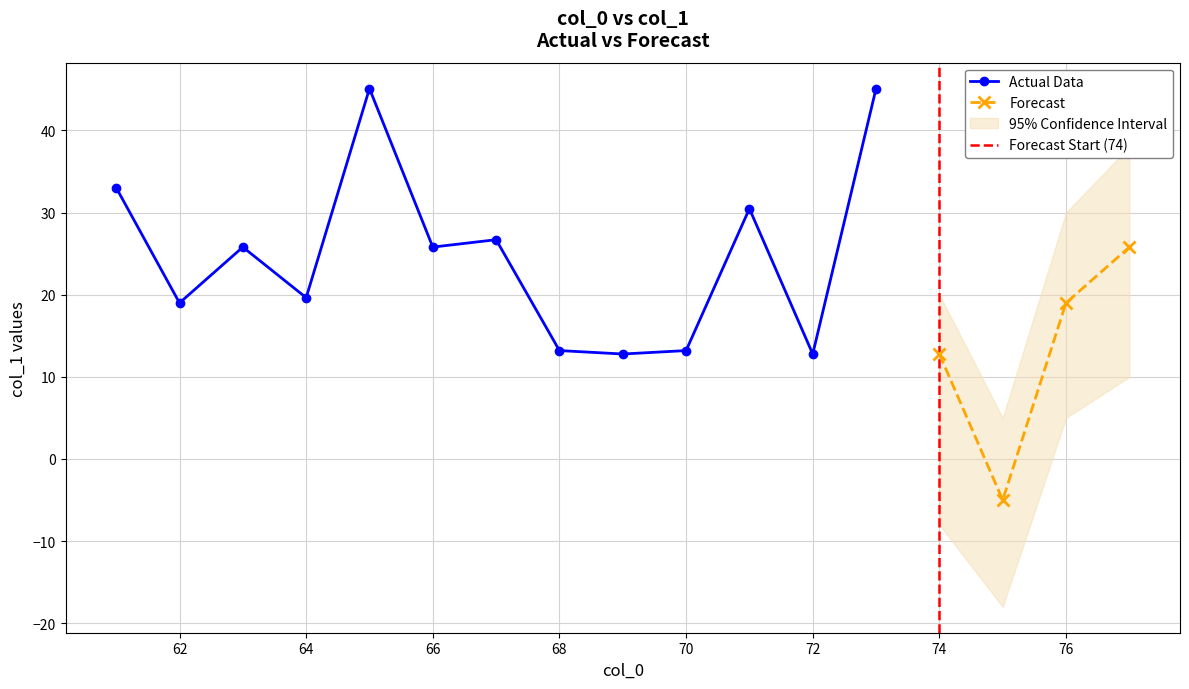

Where does the data first go above 19?

61